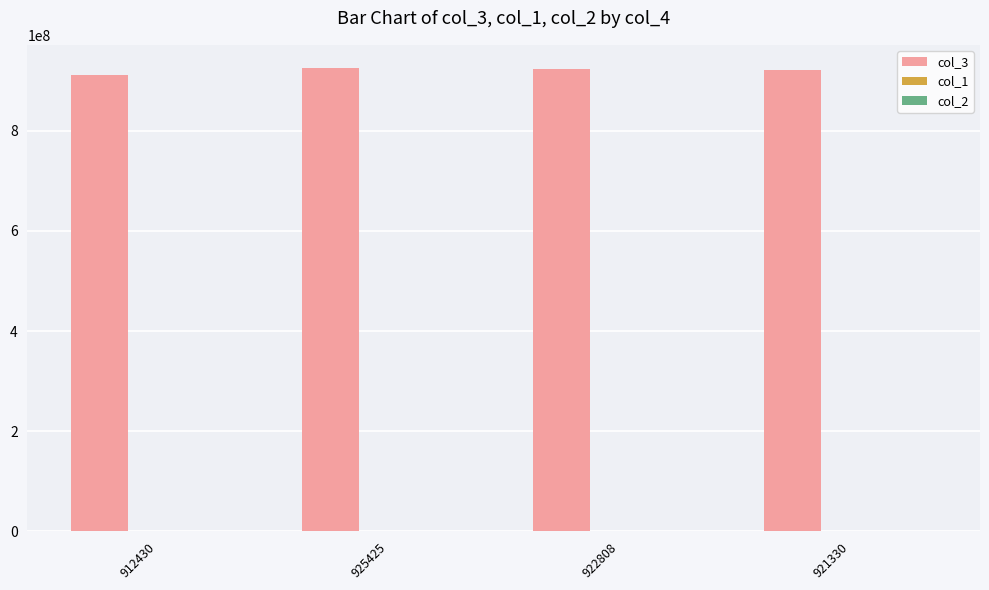

What is the total value across all series at 912430?

912430066